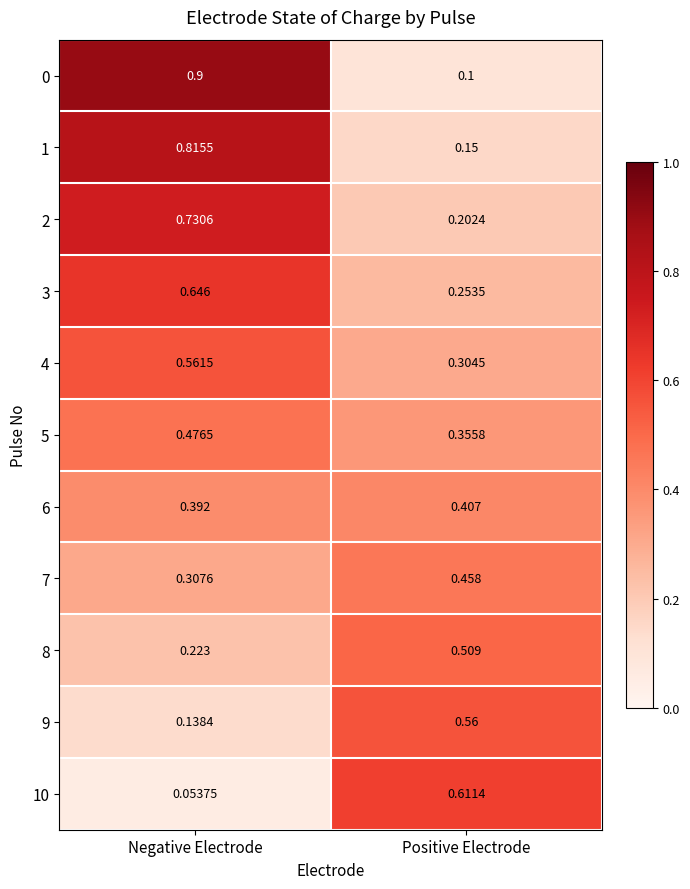

At which label is 4 closest to 0?

Positive Electrode